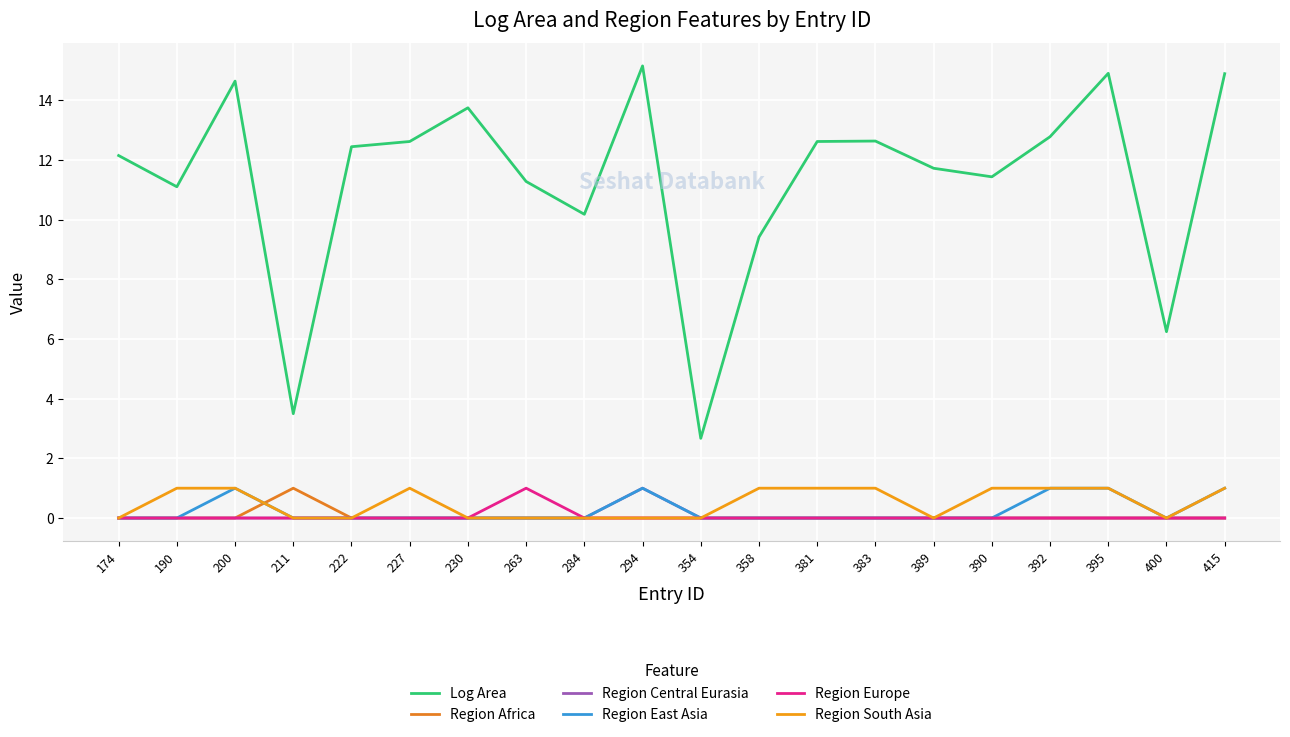

What are all the series names shown in the legend?

Log Area, Region Africa, Region Central Eurasia, Region East Asia, Region Europe, Region South Asia